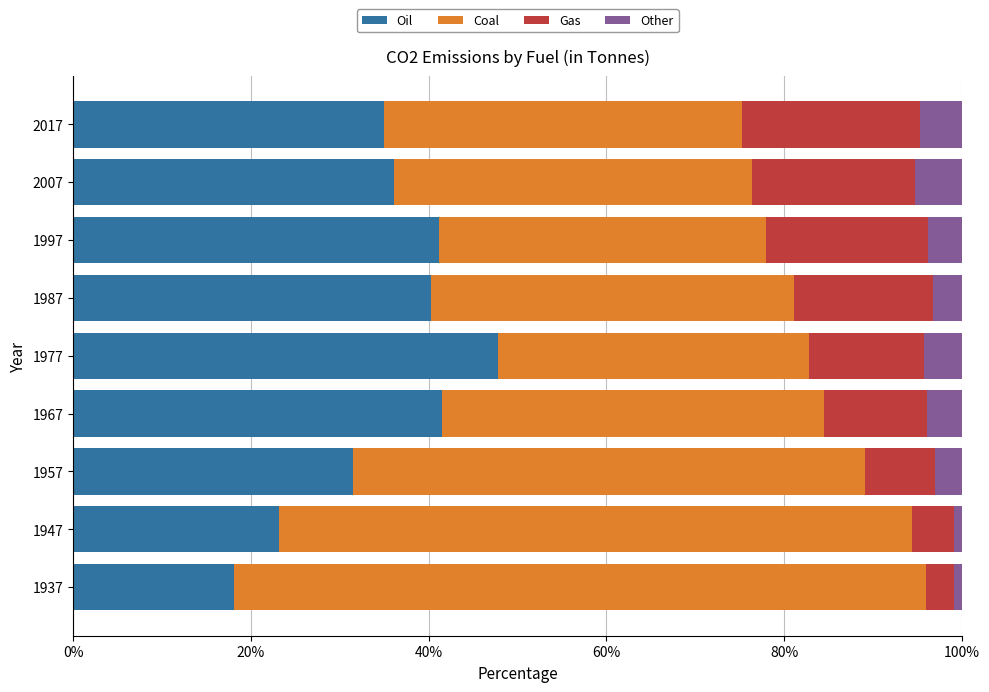

What is the total value across all series at 1987?

100.0